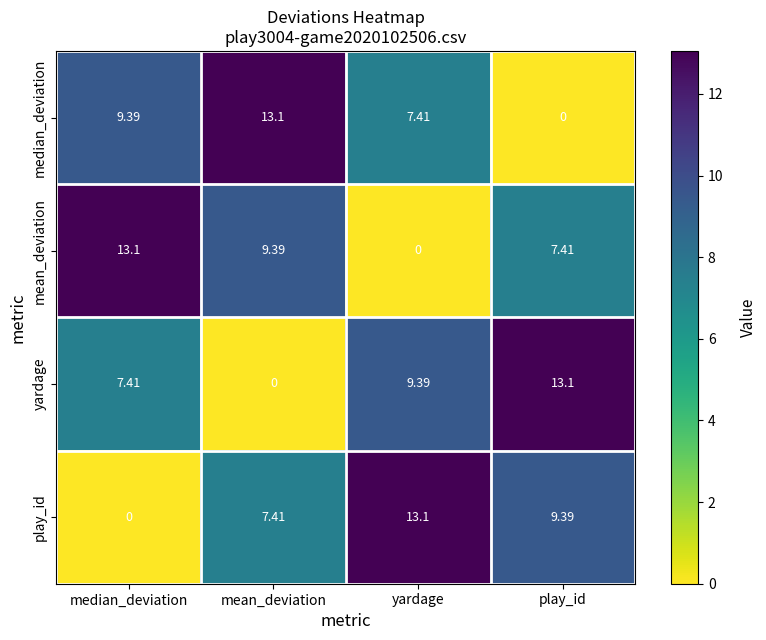

How many values in the yardage series are below 9?

2